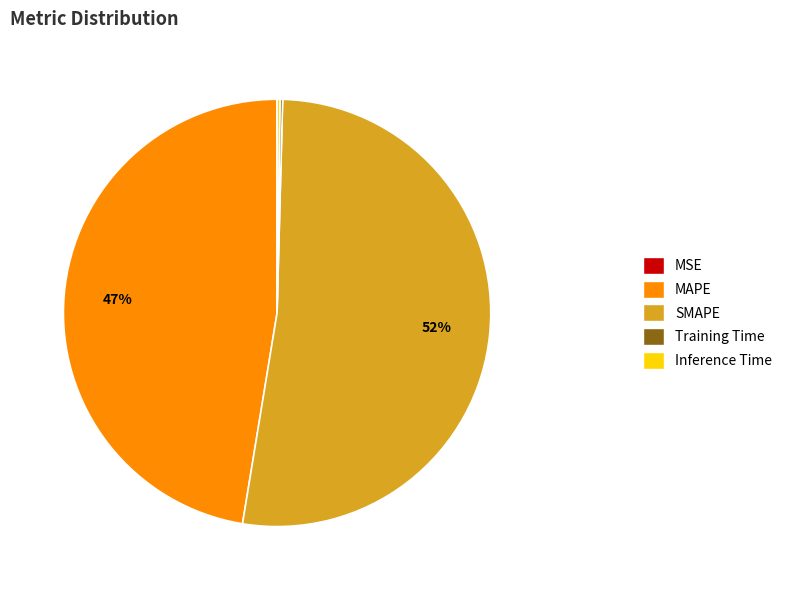

What is the largest slice in the pie chart?

SMAPE